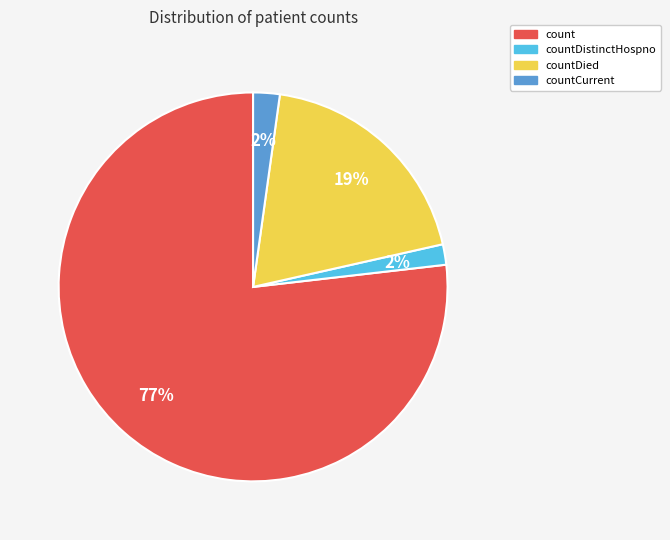

What percentage is the countCurrent slice, to the nearest percent?

2%